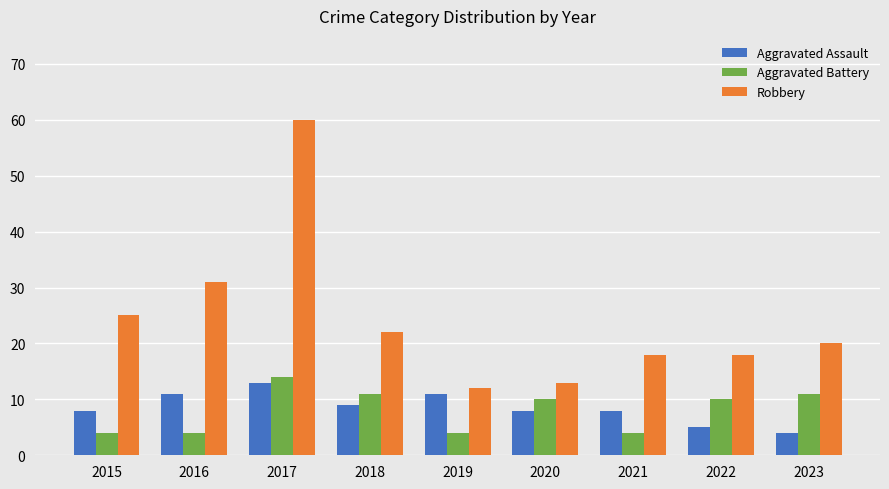

How many groups of bars are there?

9